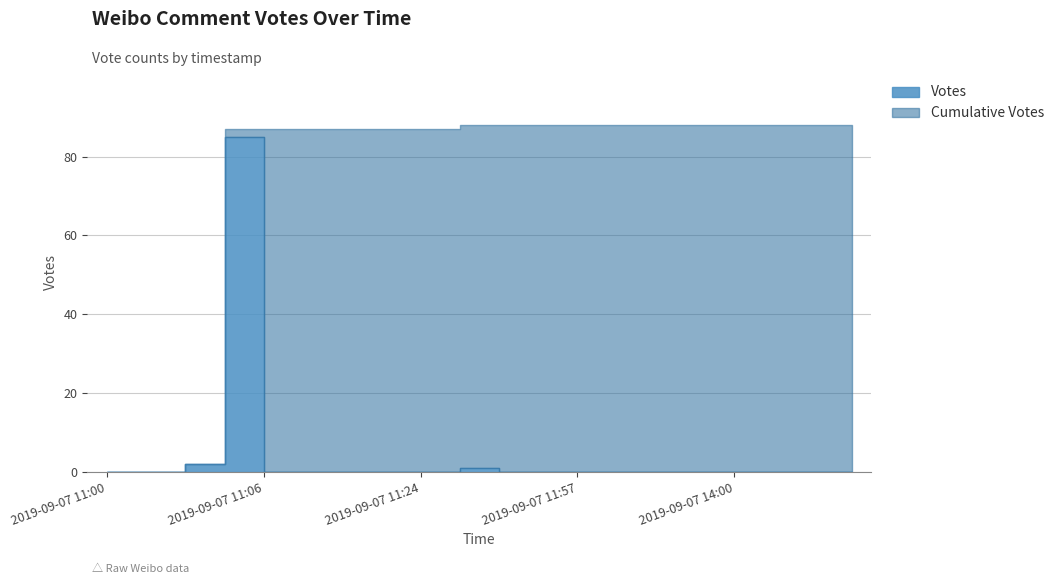

How many interior local peaks does the Votes series have?

2